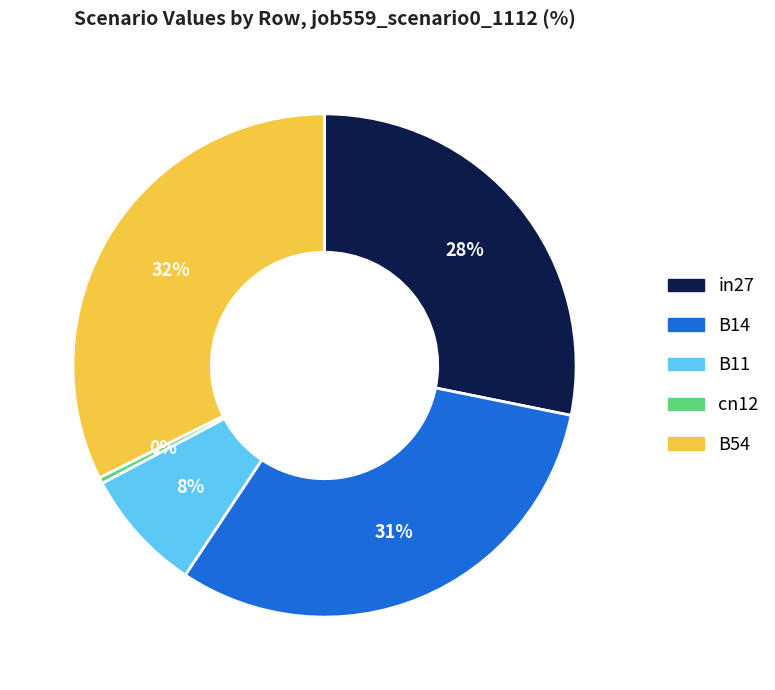

How many slices are in this pie chart?

5